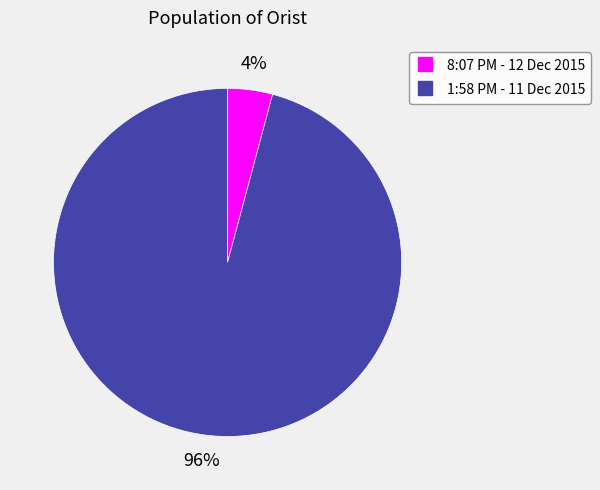

To the nearest percent, what is the average slice percentage?

50%